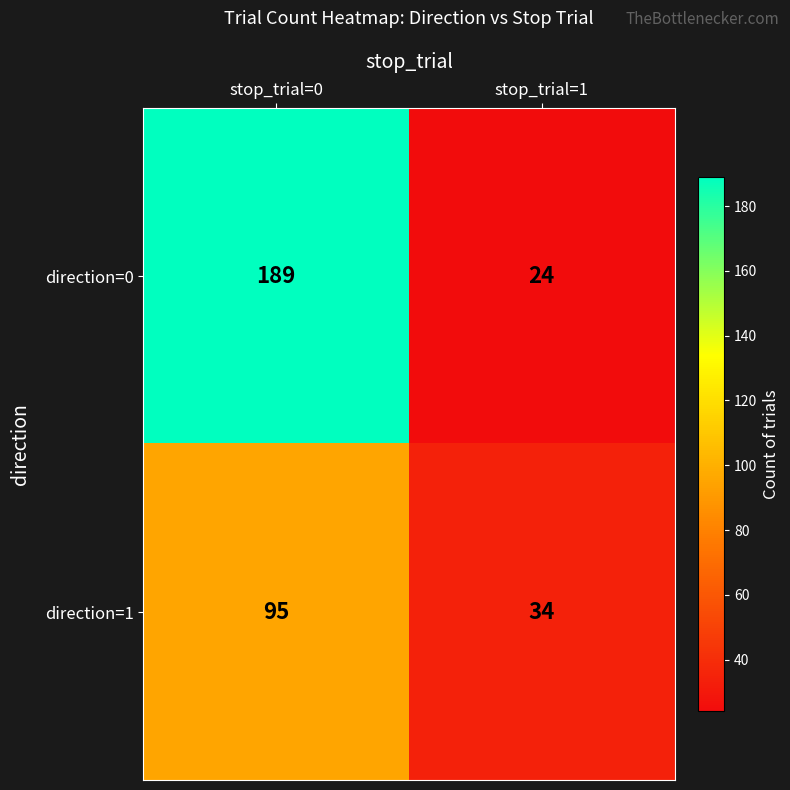

Which series has the widest spread of values?

direction=0